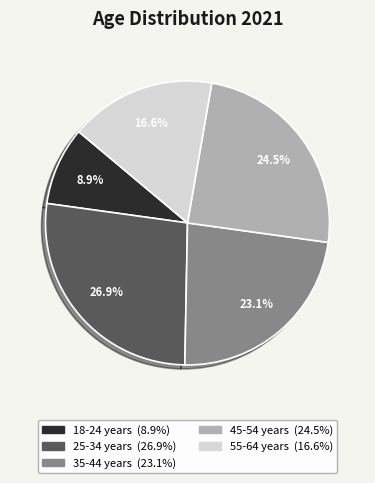

How many slices are in this pie chart?

5